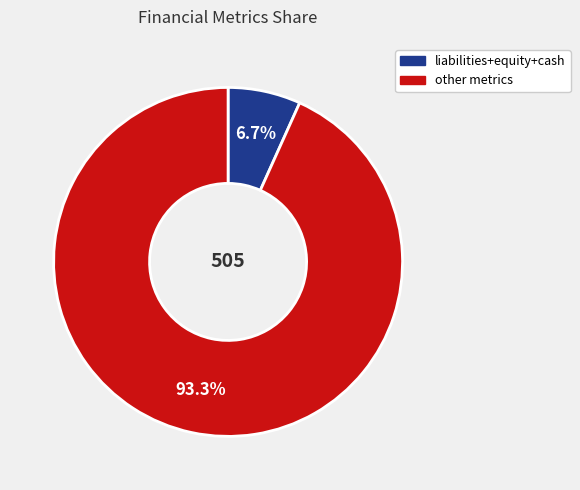

How many slices are in this pie chart?

2